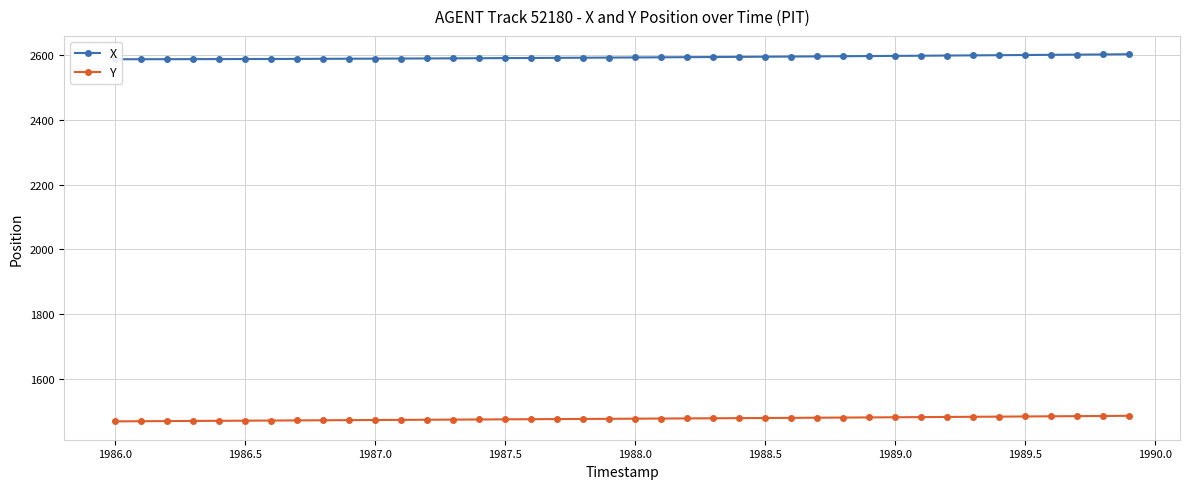

The Y series shows 345.8 at 1987.0. True or false?

False